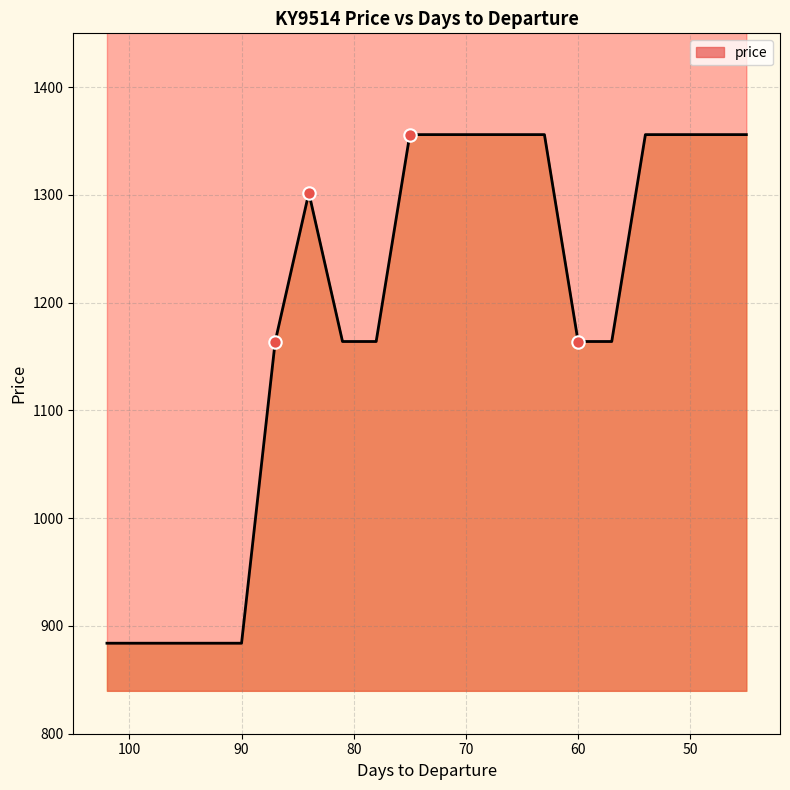

Between 48 and 84, which is larger?

48